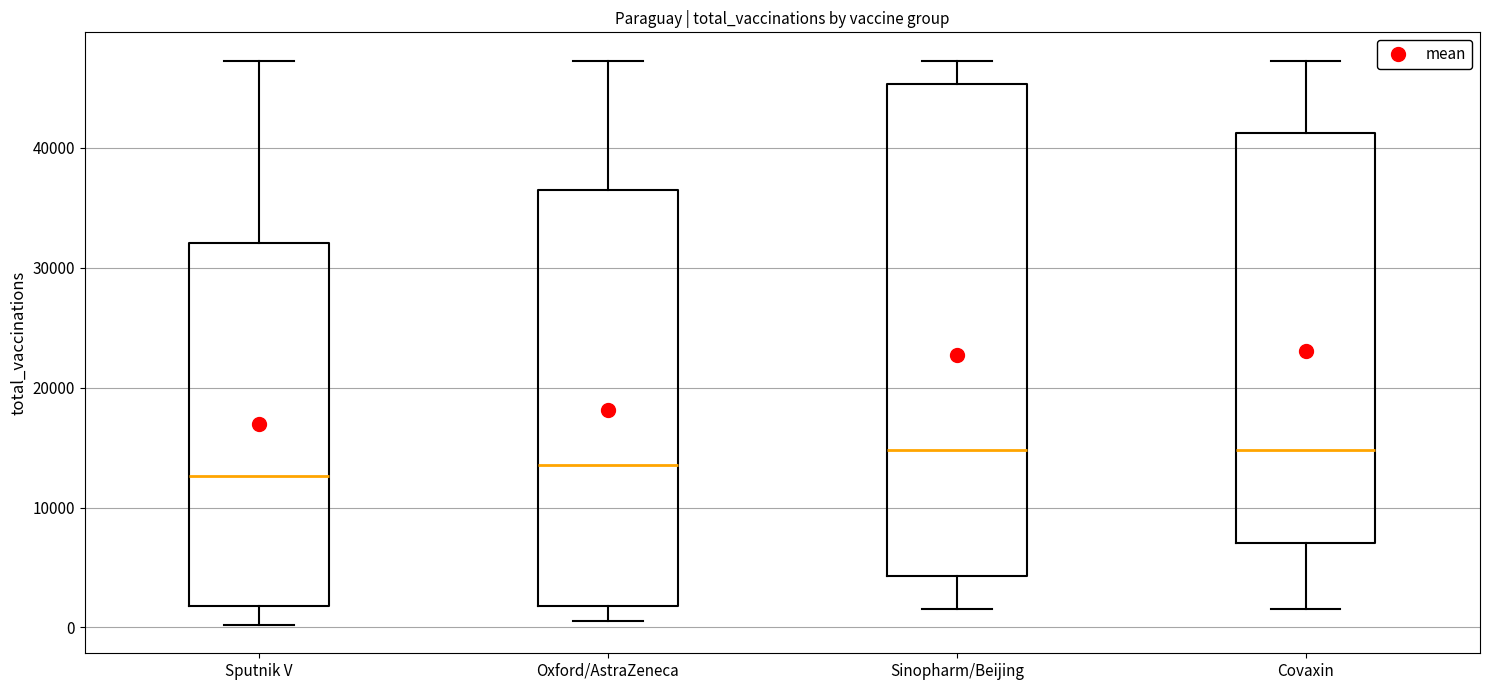

Comparing the boxes themselves (not the whiskers), which one is the tallest?

Sinopharm/Beijing